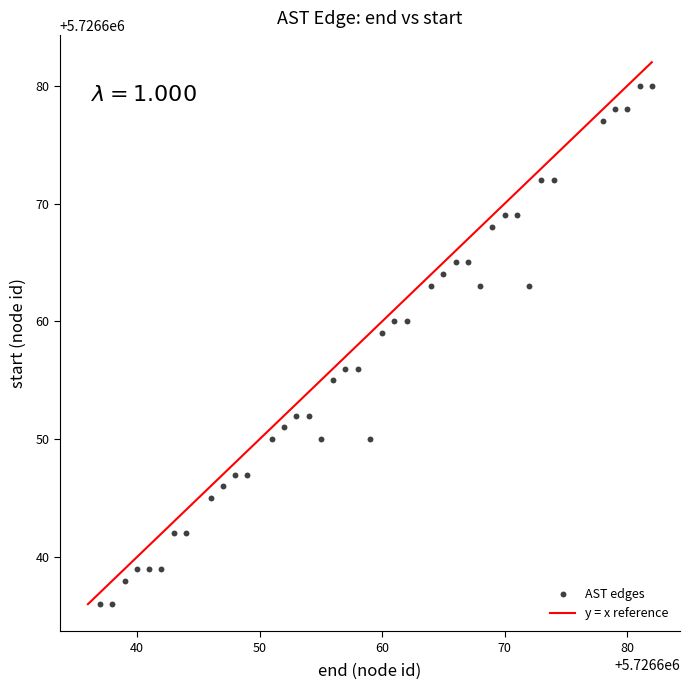

What is the range of X values (max minus min)?

45